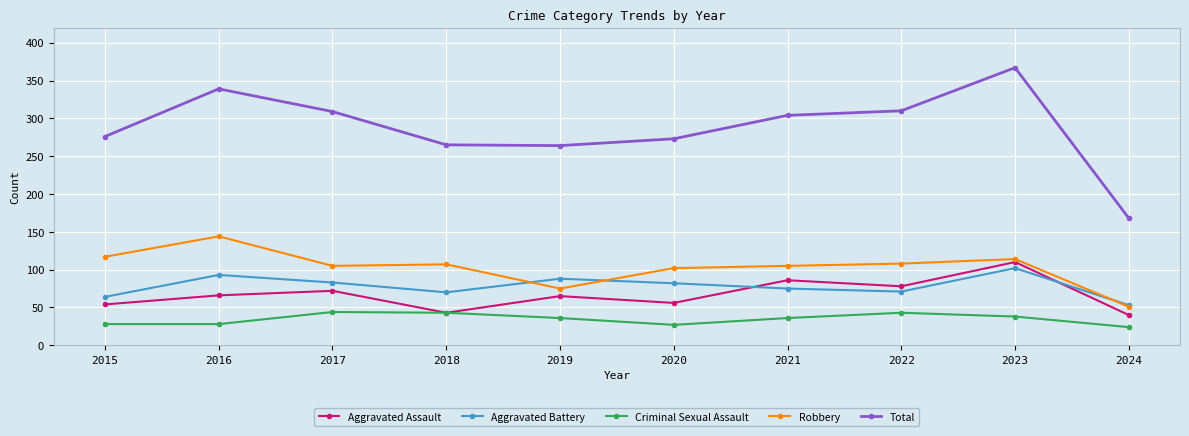

What are all the series names shown in the legend?

Aggravated Assault, Aggravated Battery, Criminal Sexual Assault, Robbery, Total